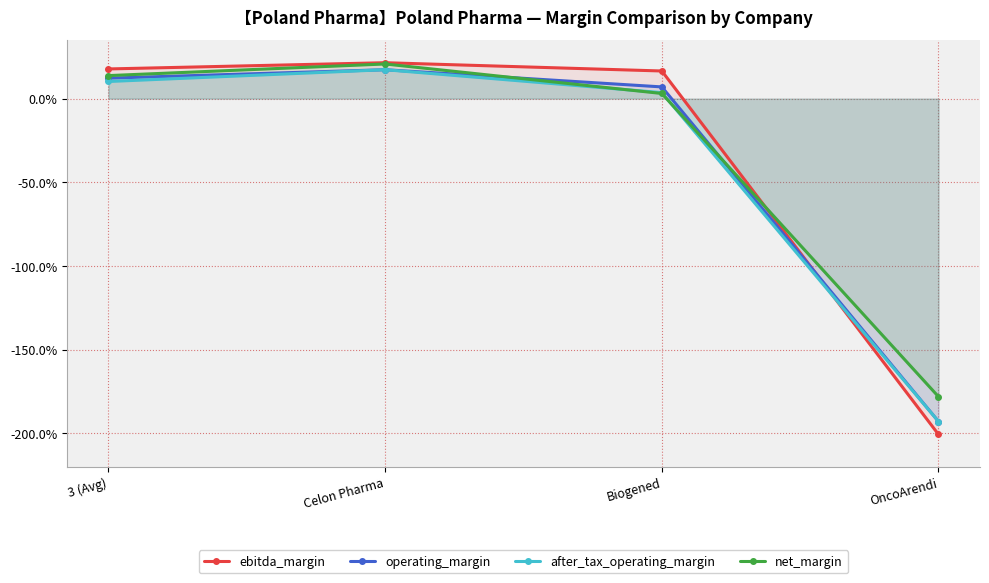

How many times do ebitda_margin and operating_margin cross each other?

1